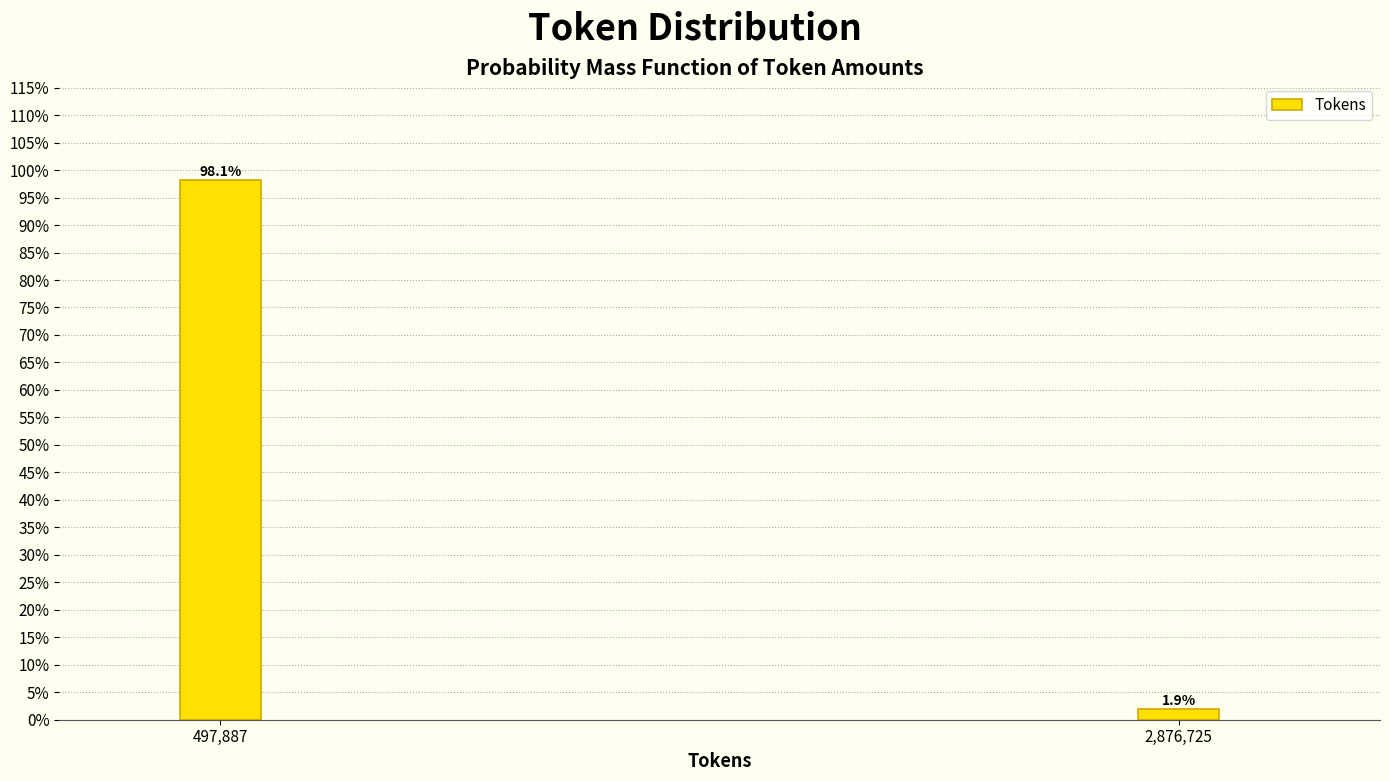

Reading right to left, extract all data points from this chart.

2,876,725=1.9	497,887=98.1